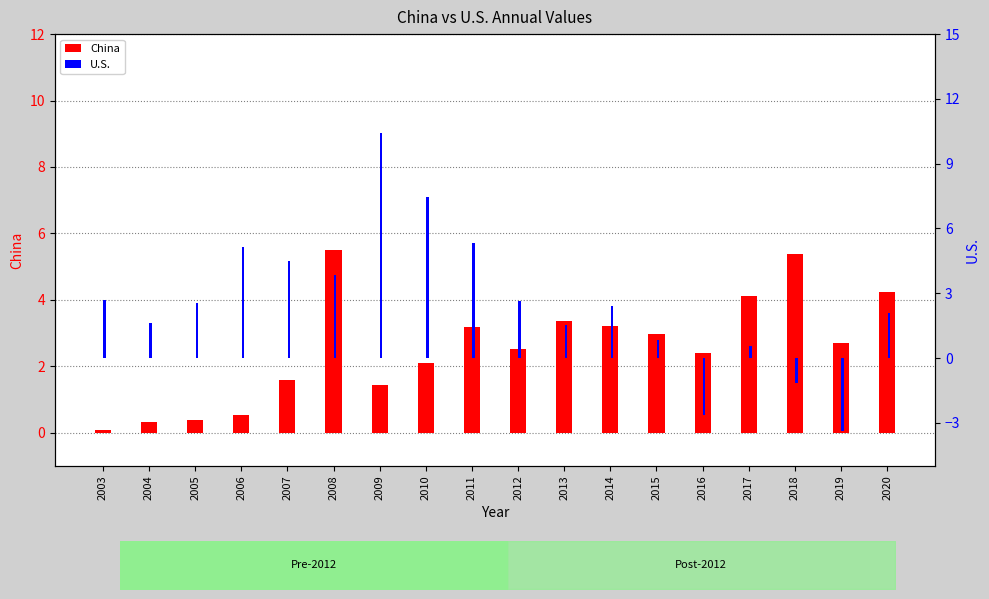

At how many categories does at least one series exceed 10?

1